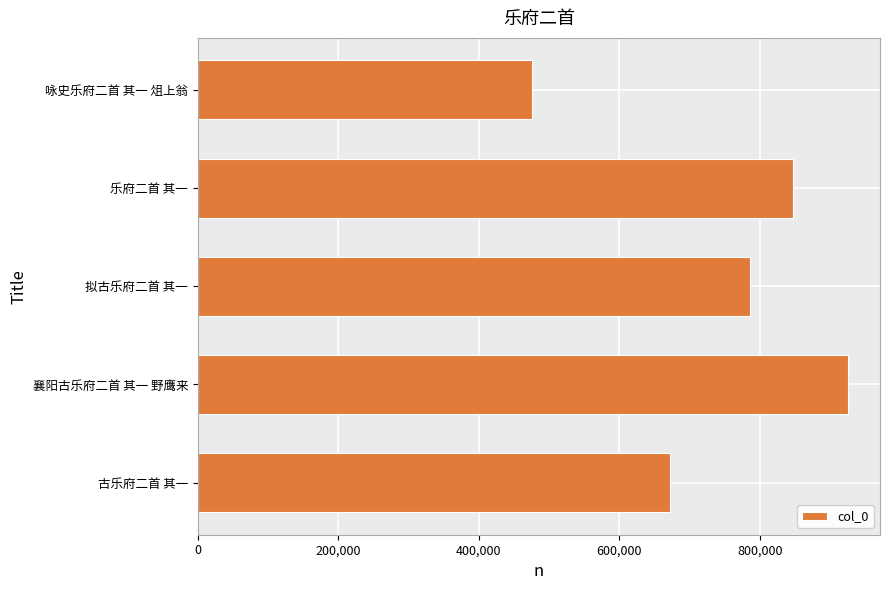

Reading bottom to top, transcribe all the data shown in this chart.

古乐府二首 其一=672419	襄阳古乐府二首 其一 野鹰来=925094	拟古乐府二首 其一=786936	乐府二首 其一=848180	咏史乐府二首 其一 俎上翁=475249